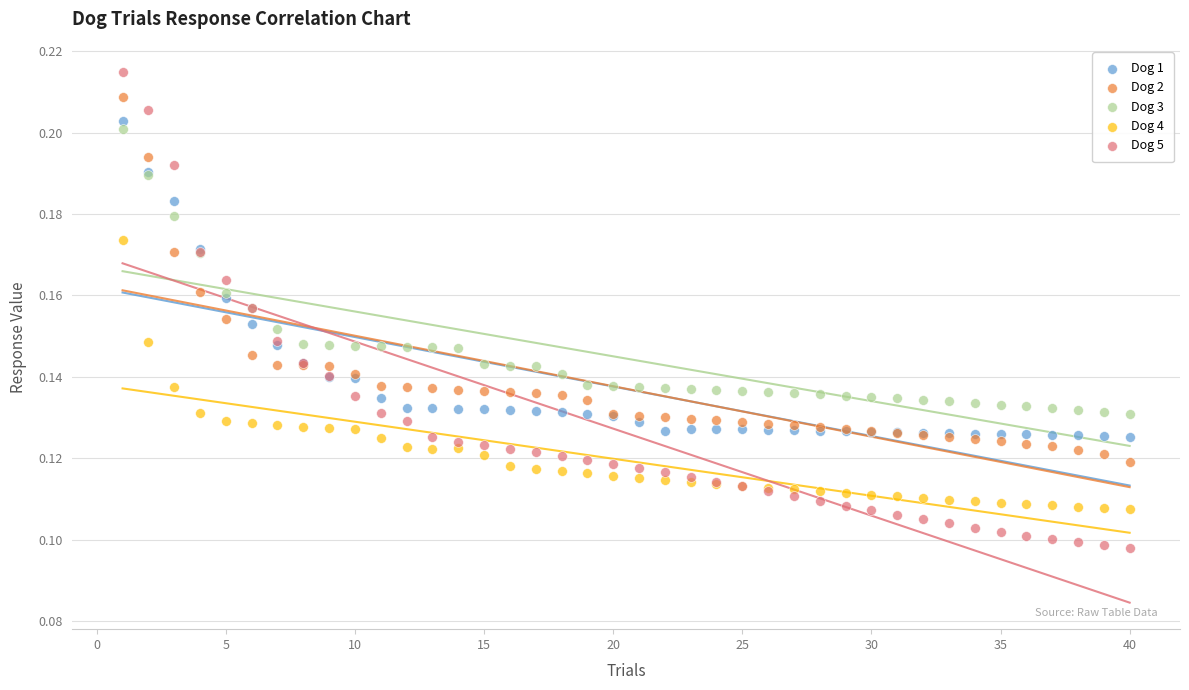

Which series has the largest Y range (max minus min)?

Dog 5